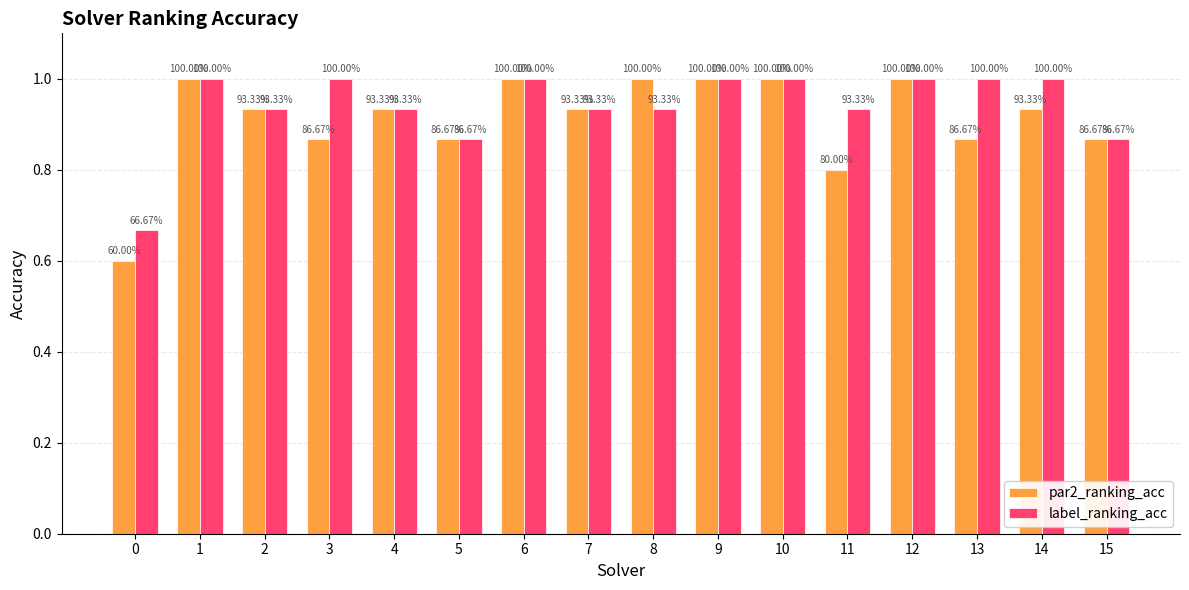

How many groups of bars are there?

16